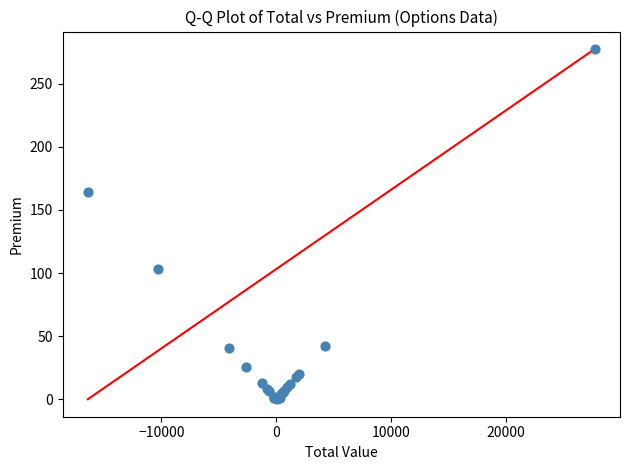

What Y value in the scatter plot is closest to 138?

164.0